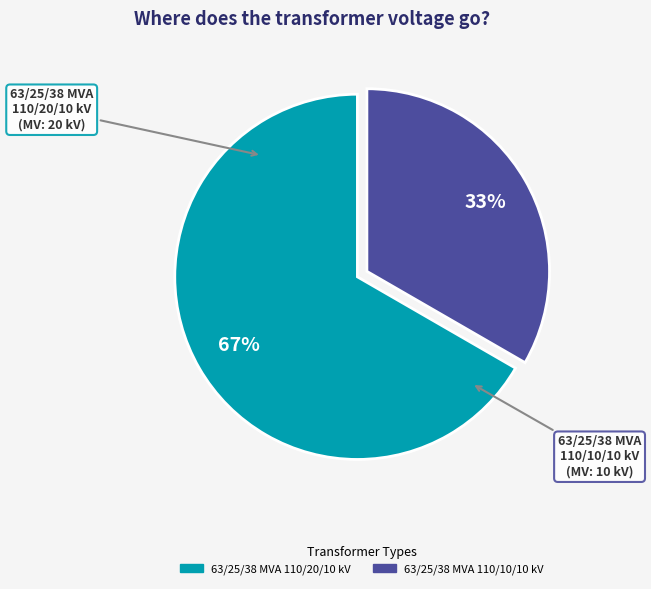

Between 63/25/38 MVA 110/20/10 kV and 63/25/38 MVA 110/10/10 kV, which is larger?

63/25/38 MVA 110/20/10 kV